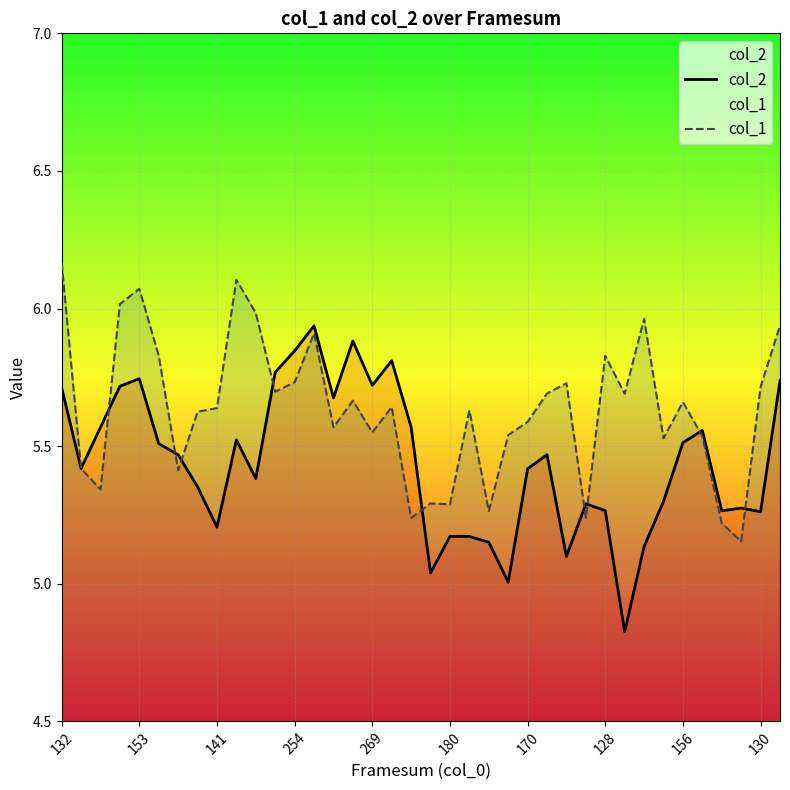

True or false: col_1 and col_2 cross at least once.

True